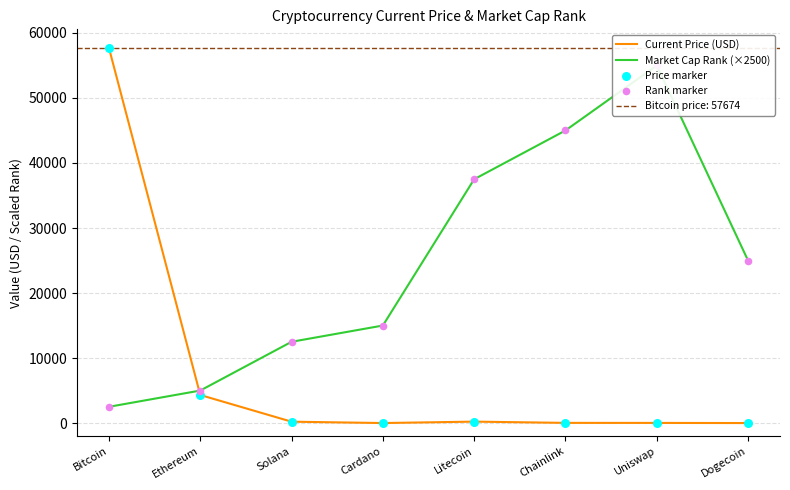

At which category is the sum across all series the highest?

Bitcoin